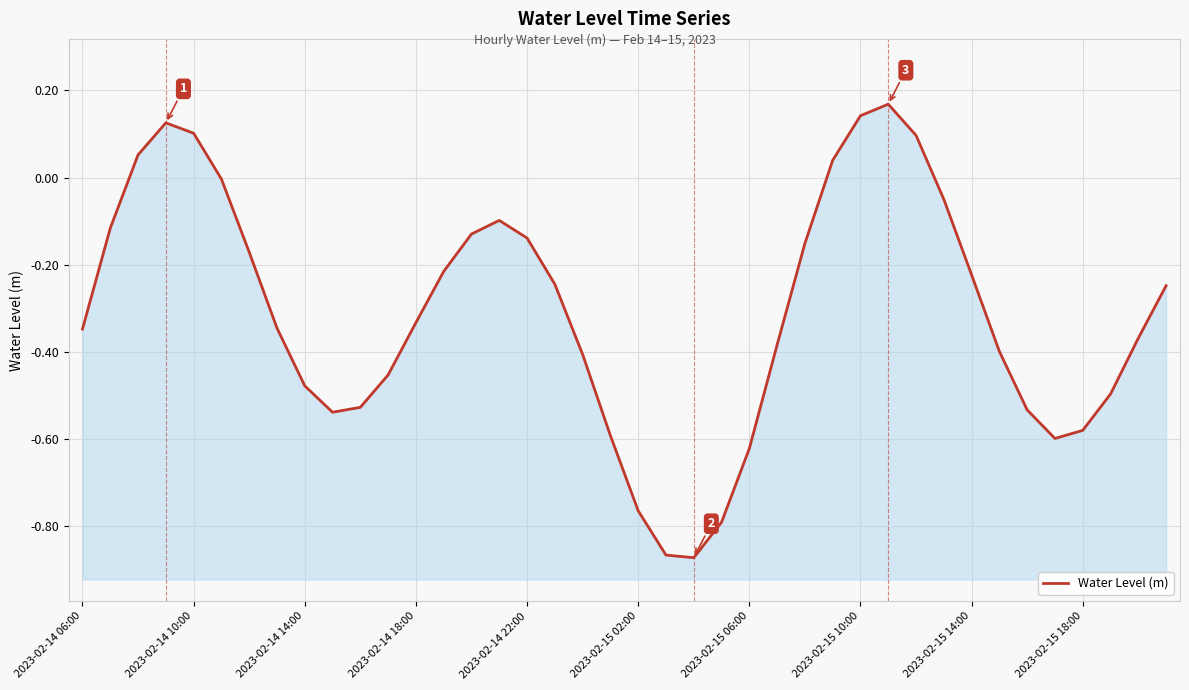

The chart shows a value of -0.1 at 15. True or false?

False